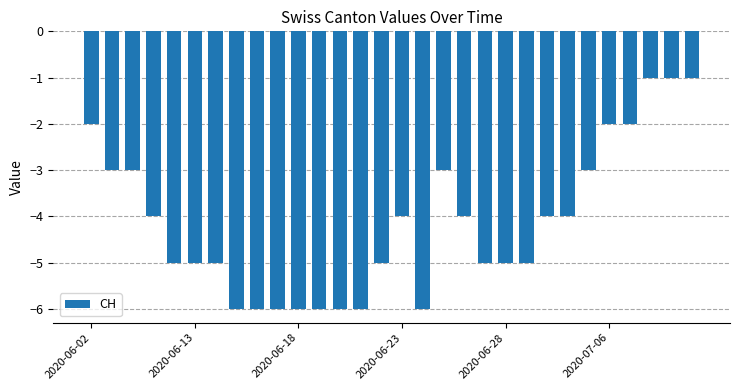

What is the difference between the second highest and second lowest values?

5